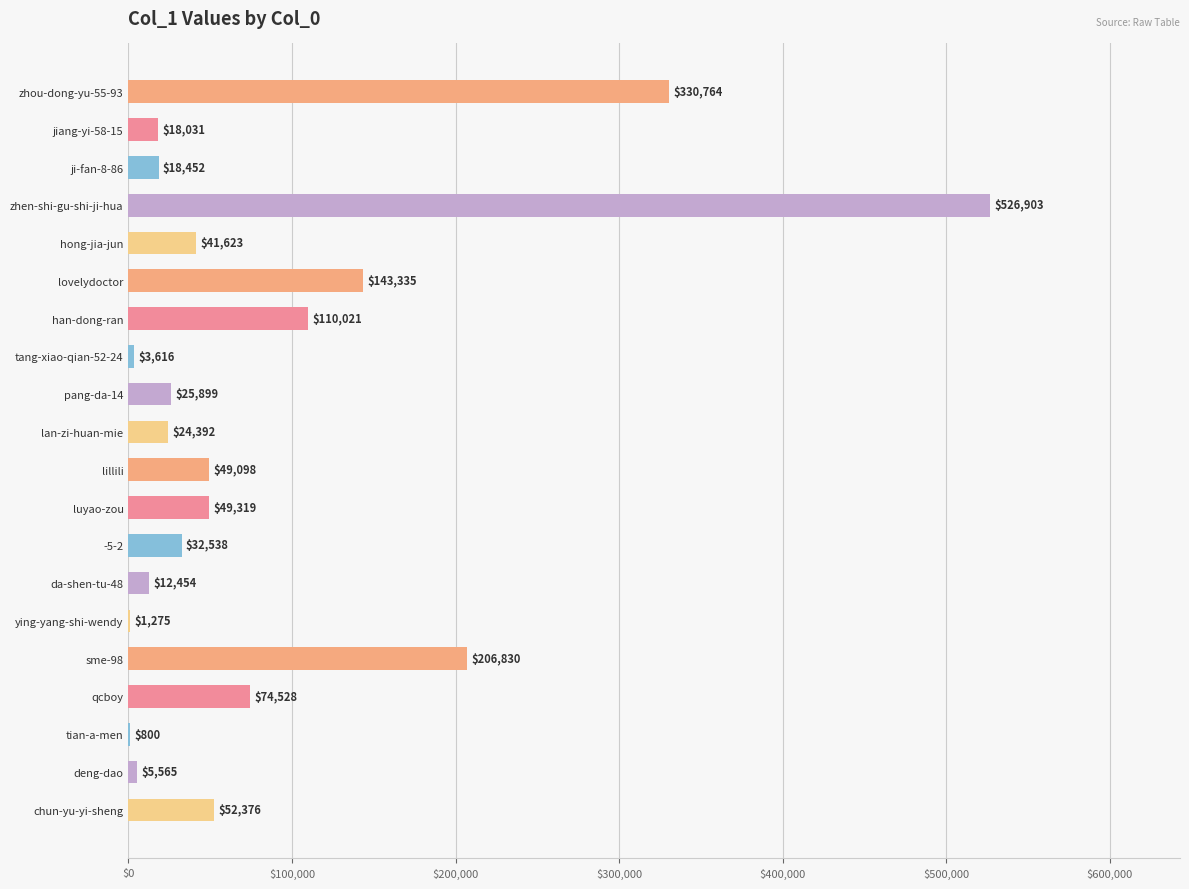

Reading top to bottom, transcribe all the data shown in this chart.

zhou-dong-yu-55-93=330764	jiang-yi-58-15=18031	ji-fan-8-86=18452	zhen-shi-gu-shi-ji-hua=526903	hong-jia-jun=41623	lovelydoctor=143335	han-dong-ran=110021	tang-xiao-qian-52-24=3616	pang-da-14=25899	lan-zi-huan-mie=24392	lillili=49098	luyao-zou=49319	-5-2=32538	da-shen-tu-48=12454	ying-yang-shi-wendy=1275	sme-98=206830	qcboy=74528	tian-a-men=800	deng-dao=5565	chun-yu-yi-sheng=52376